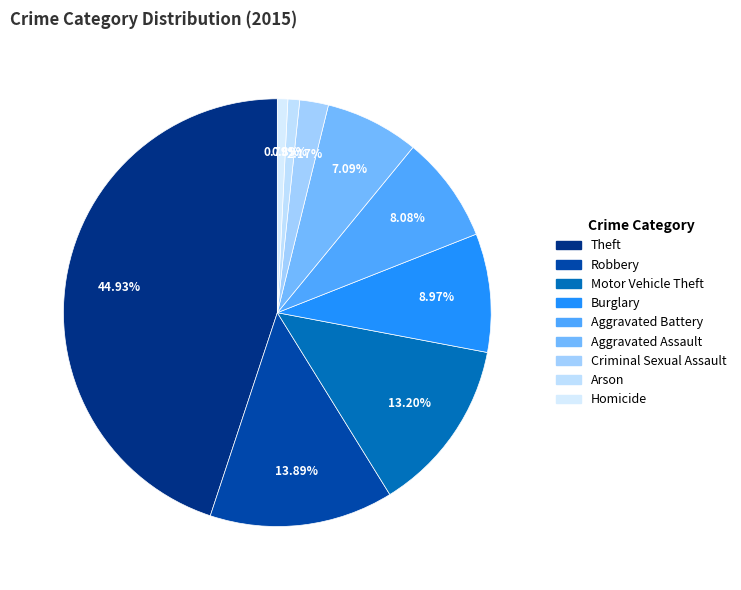

To the nearest percent, what is the difference between the largest and smallest slice percentages?

44%